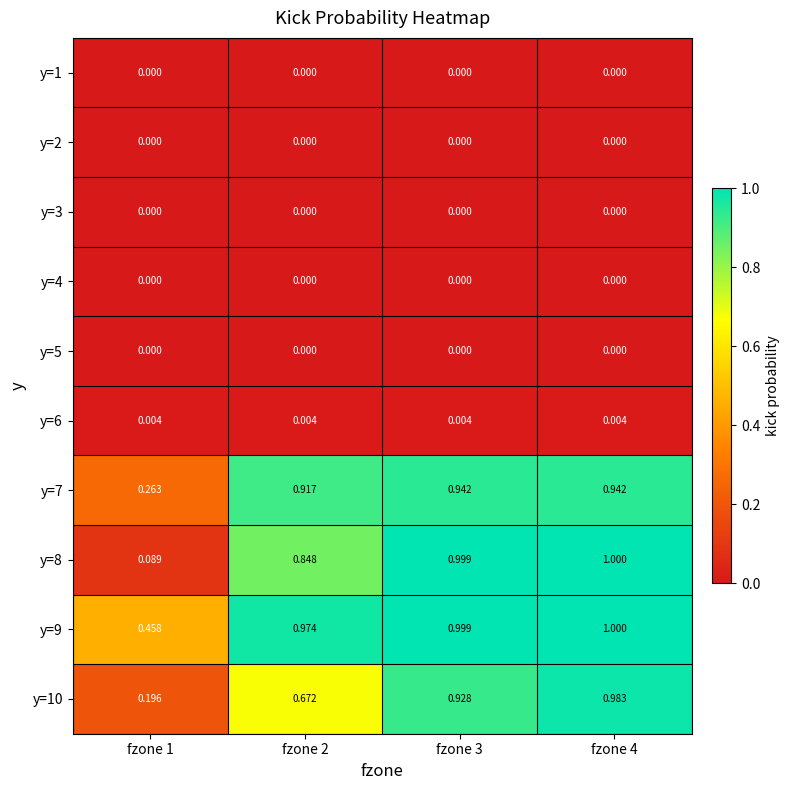

Between fzone 4 and fzone 2, which is larger?

fzone 4